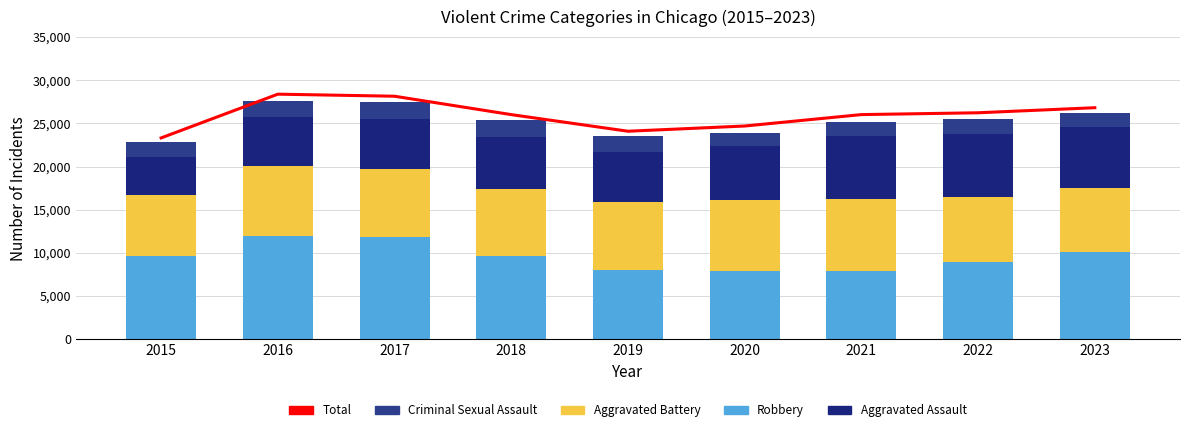

How many data points in Aggravated Assault are less than 6001?

4